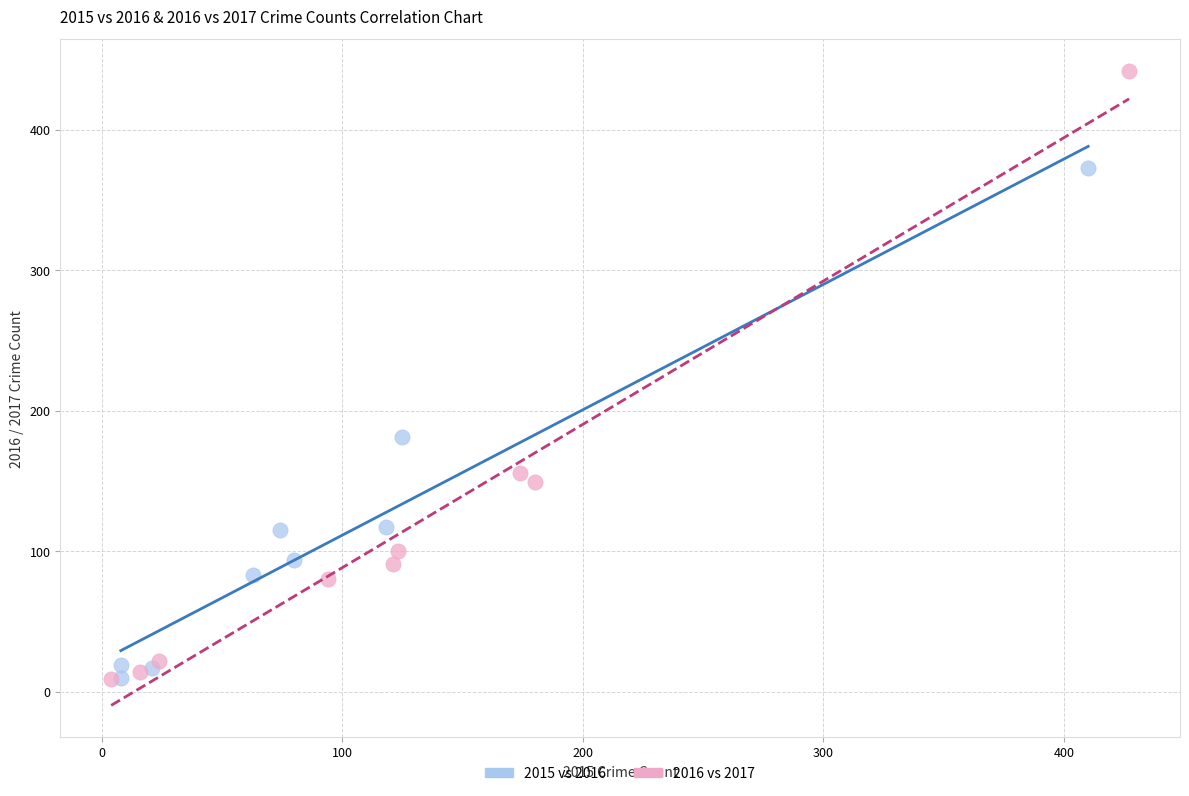

Which series has the largest Y range (max minus min)?

2016 vs 2017